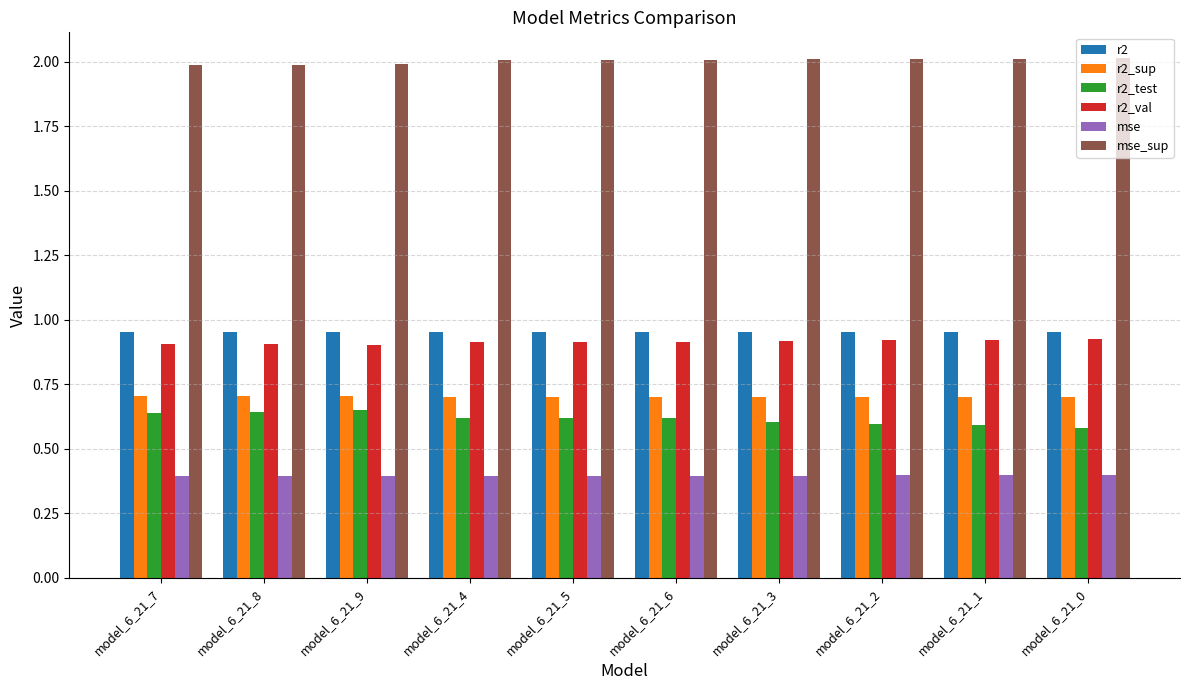

What is the difference between the maximum and minimum values in the r2_test series?

0.1